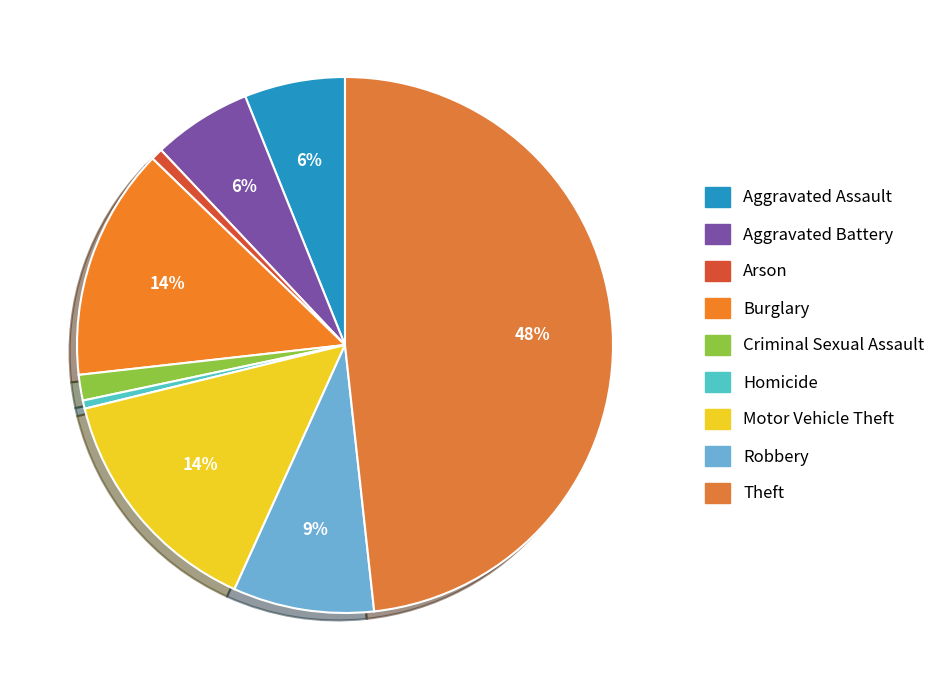

What percentage is the Motor Vehicle Theft slice, to the nearest percent?

14%